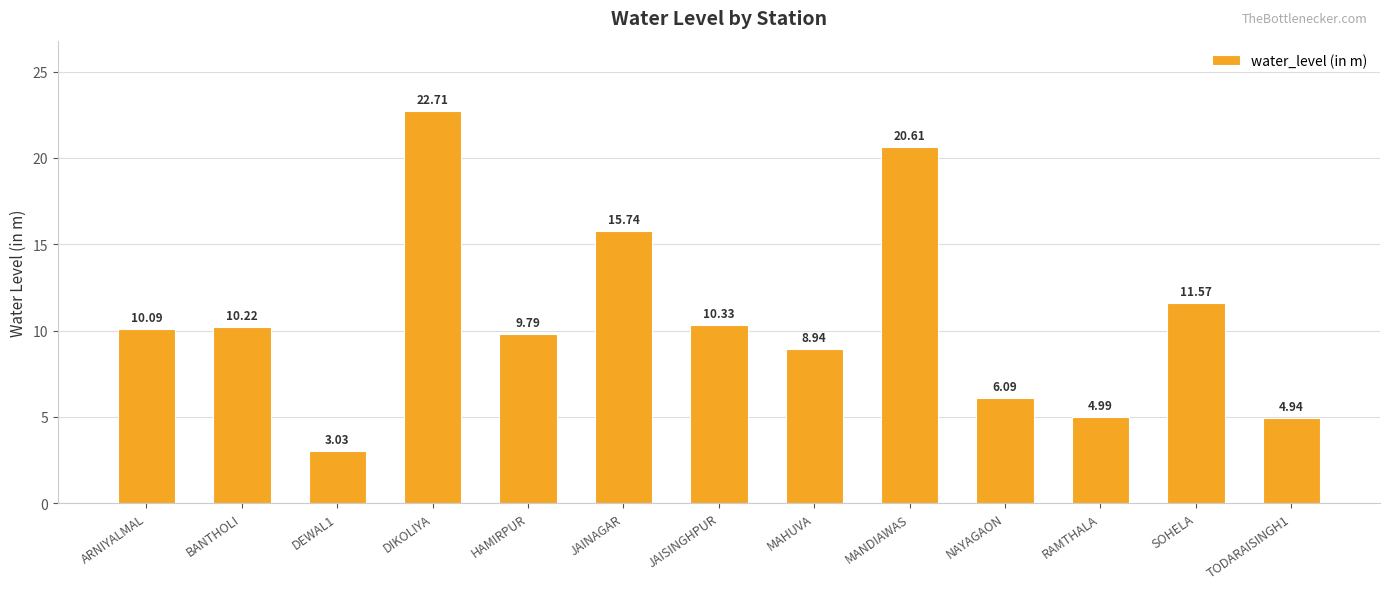

At which label does the data first exceed 10?

ARNIYALMAL